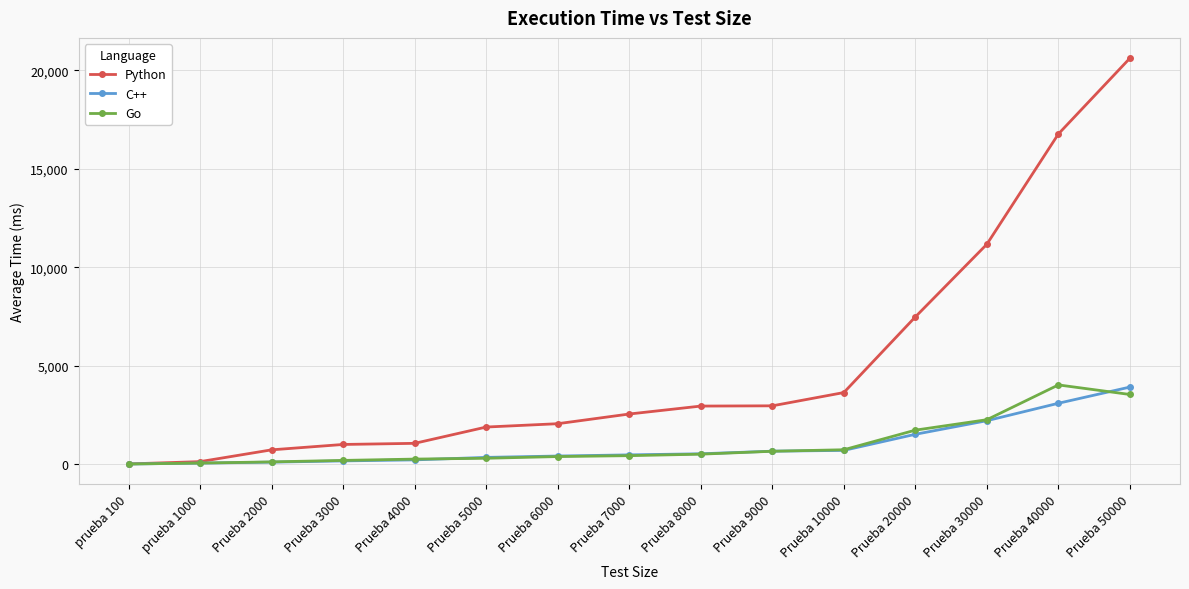

Count the number of data series in this chart.

3